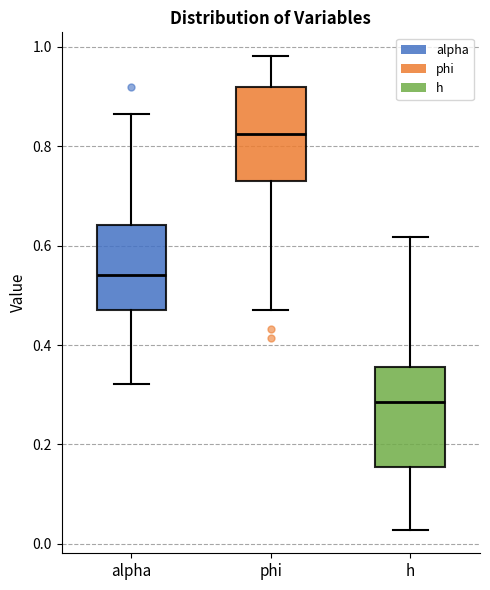

Where is the lower edge of the box for alpha on the y-axis? The values are not printed on the chart, so give them approximately, as read against the axis.

0.48